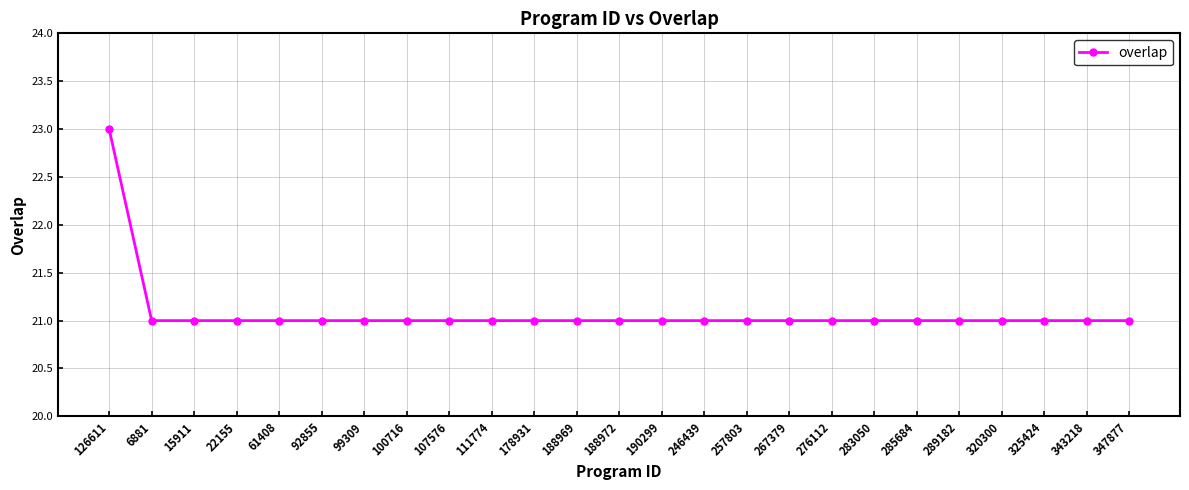

Is this an area chart (filled region under the line)?

No